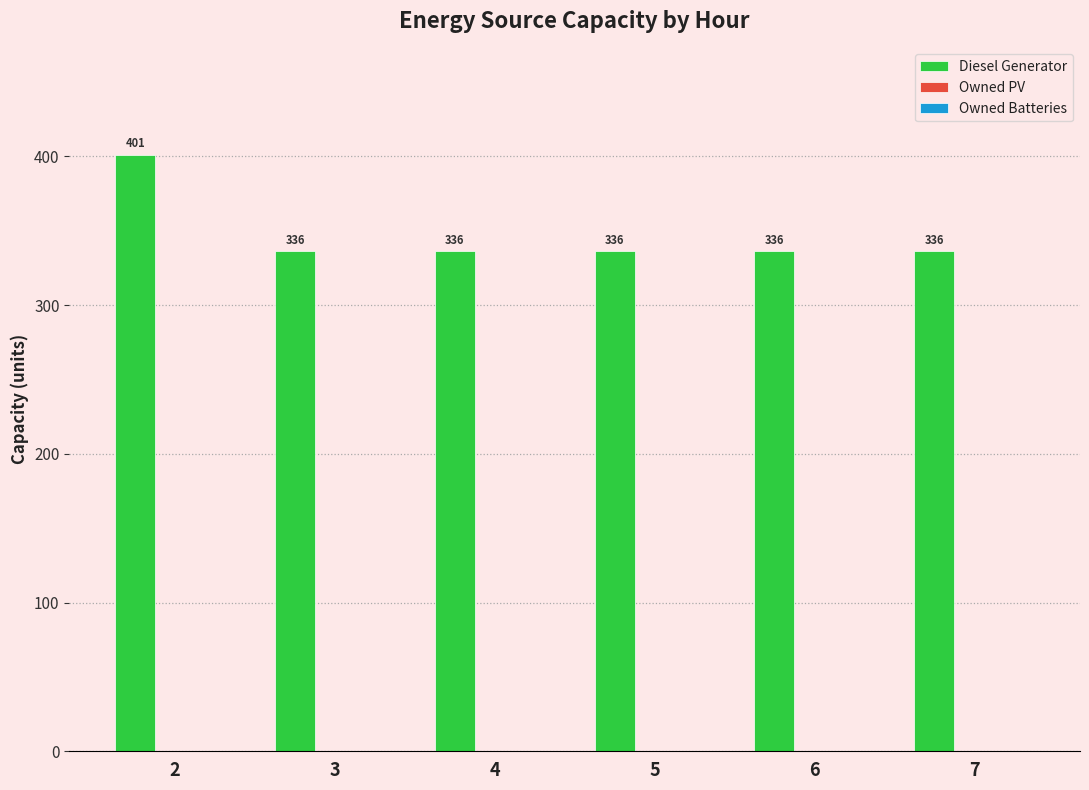

What is the ratio of the value at 4 to the value at 2?

0.8